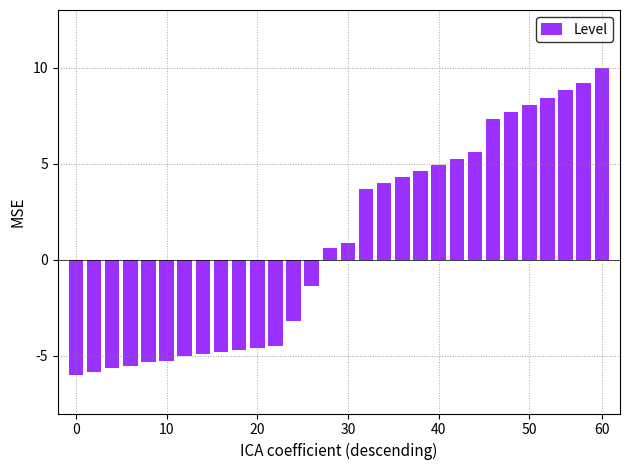

How many values are above zero?

16